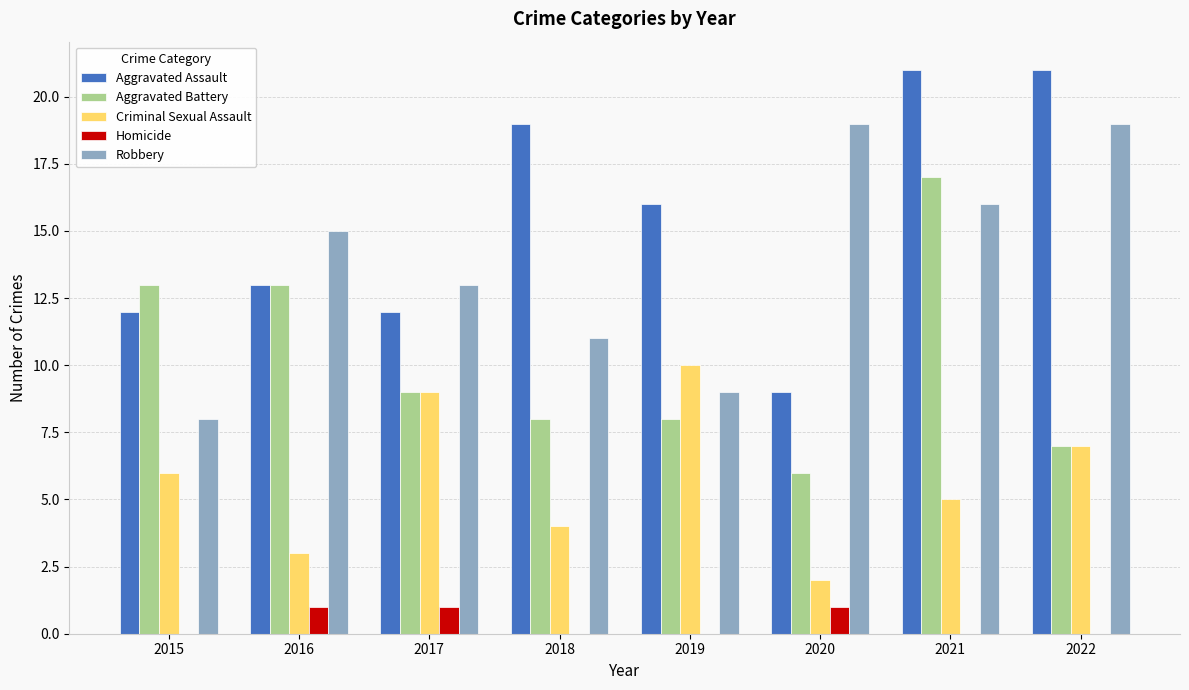

At which label does Criminal Sexual Assault reach its peak?

2019